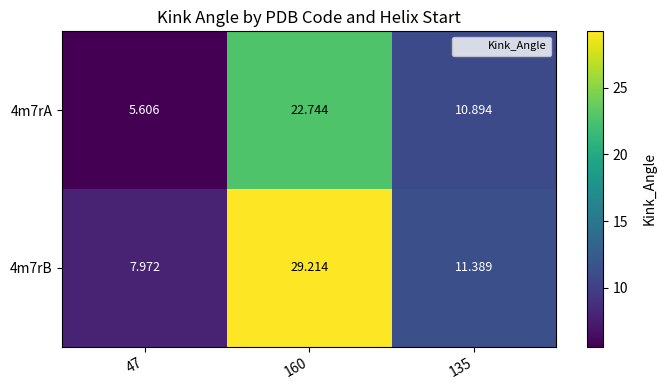

Is the value of 4m7rB at 160 greater than the value of 4m7rA at 160?

Yes